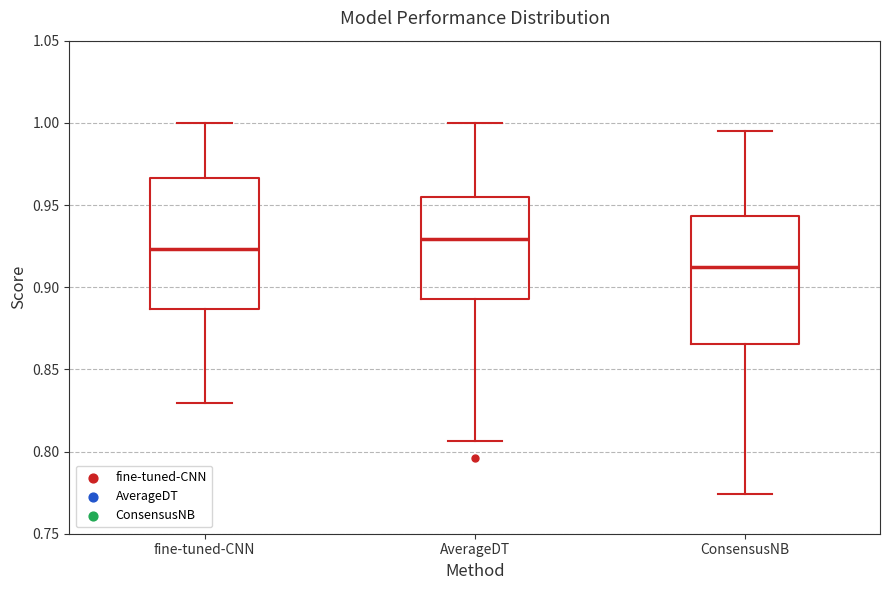

Where does the median line of the box for AverageDT sit on the y-axis? The values are not printed on the chart, so give them approximately, as read against the axis.

0.930